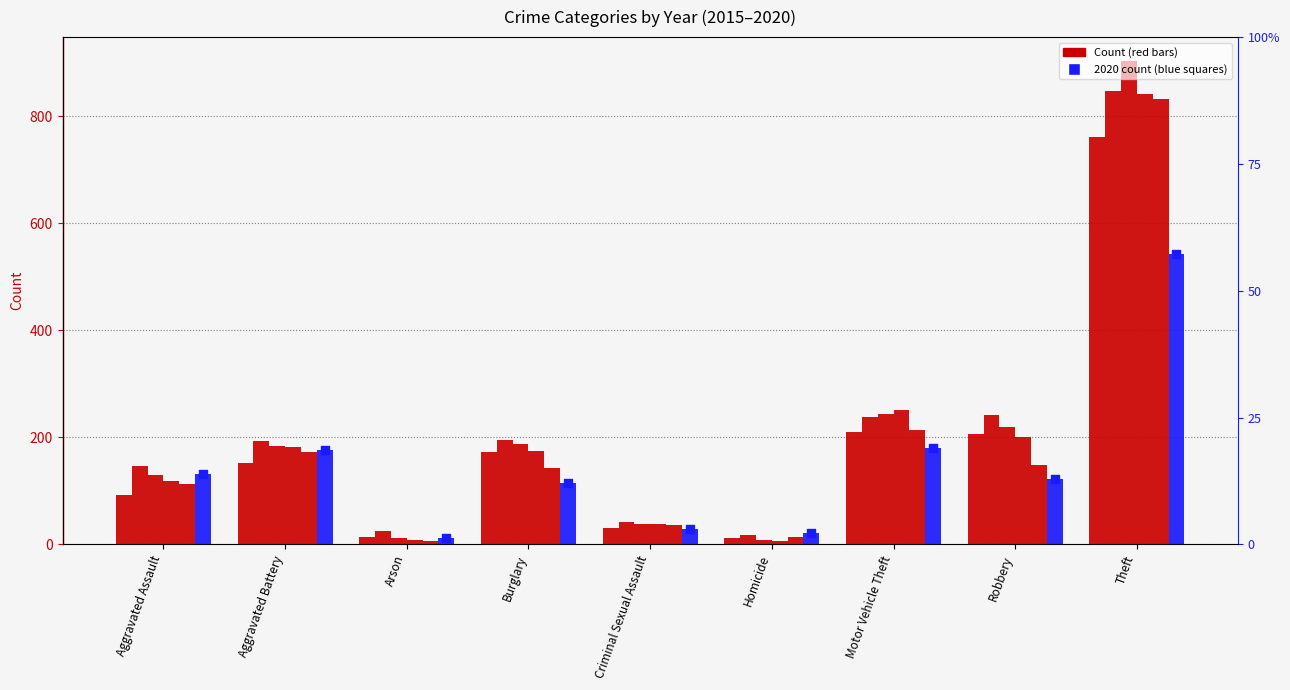

At which category is the sum across all series the highest?

Theft